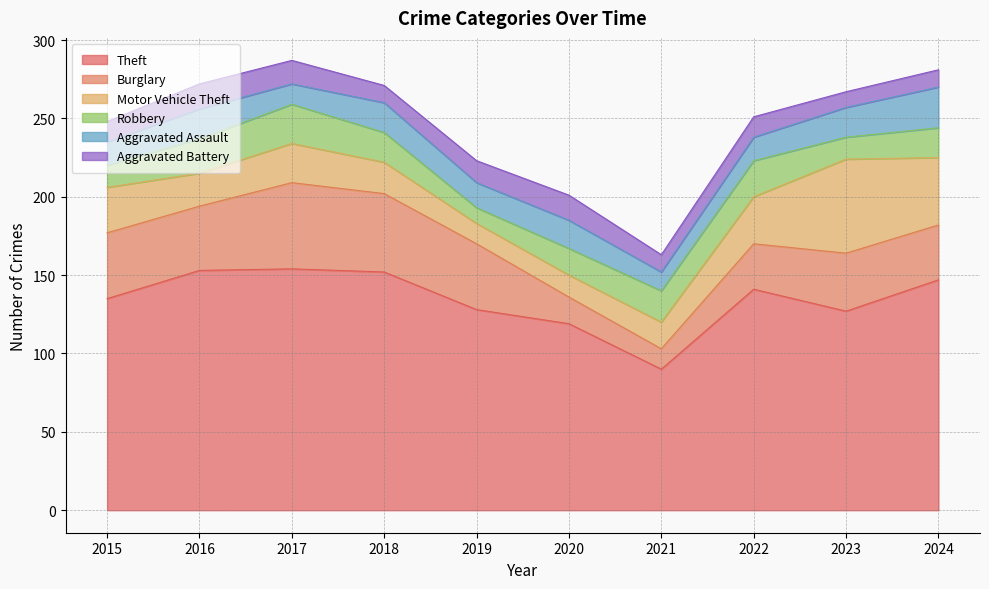

Which series changed the most between 2016 and 2020?

Theft